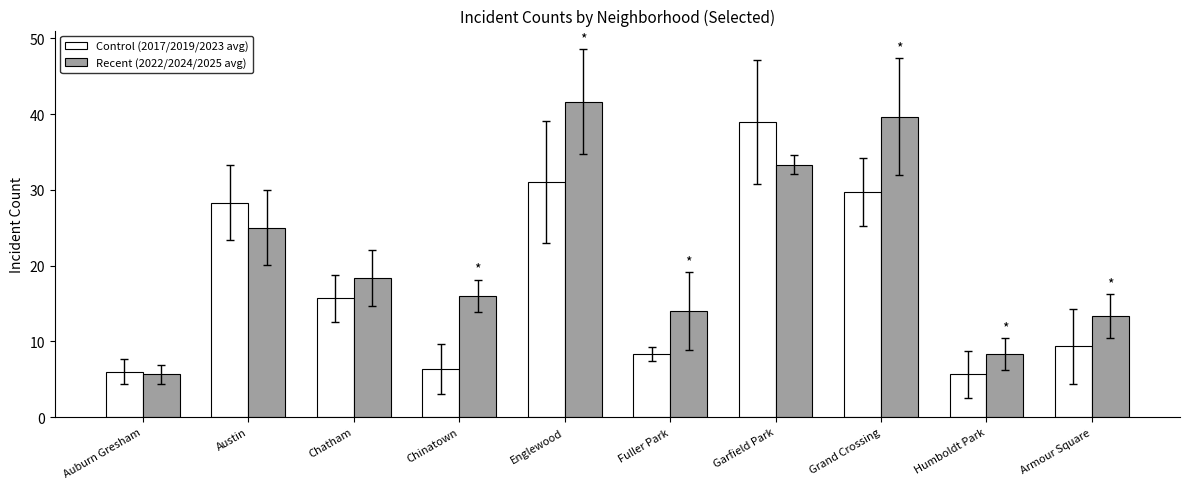

At Humboldt Park, list the series in order from largest to smallest.

Recent (2022/2024/2025 avg), Control (2017/2019/2023 avg)